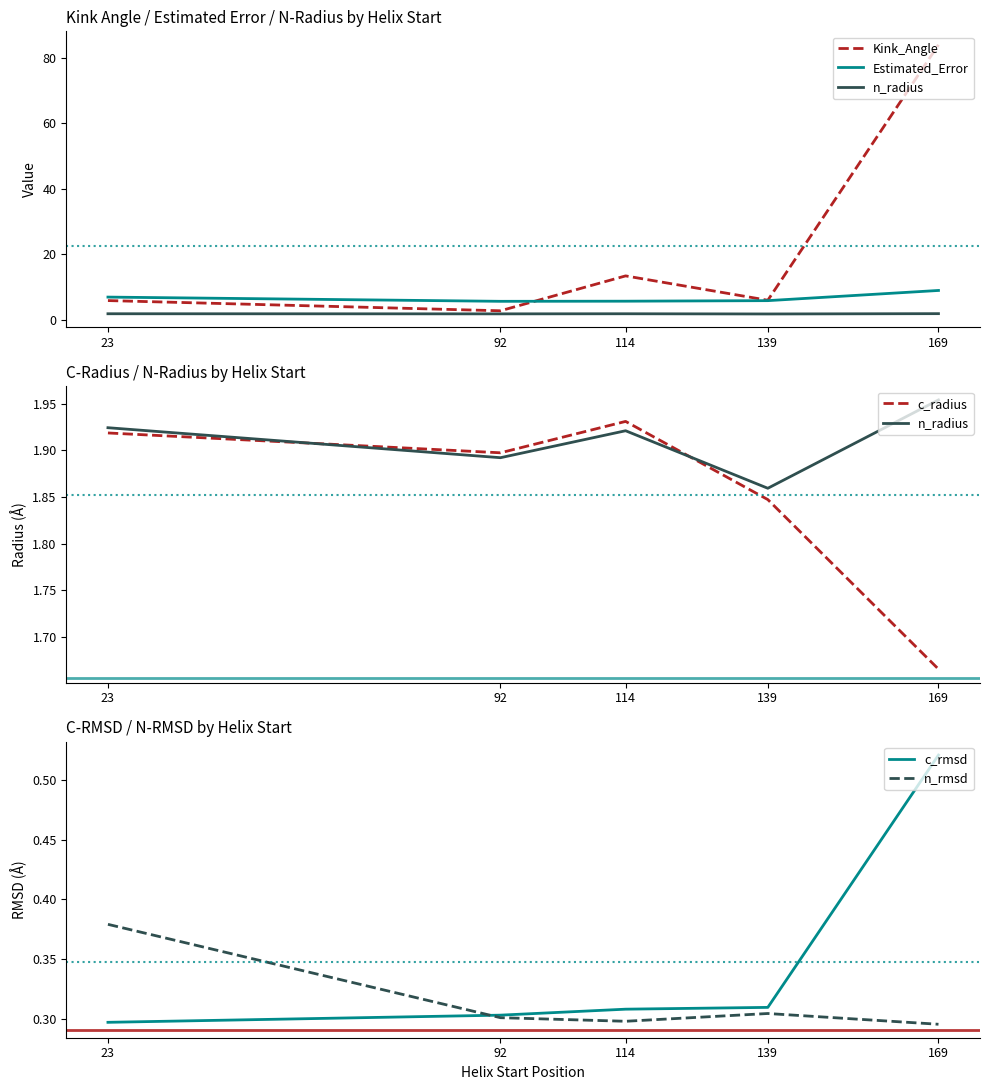

True or false: n_rmsd and n_radius intersect in this chart.

False